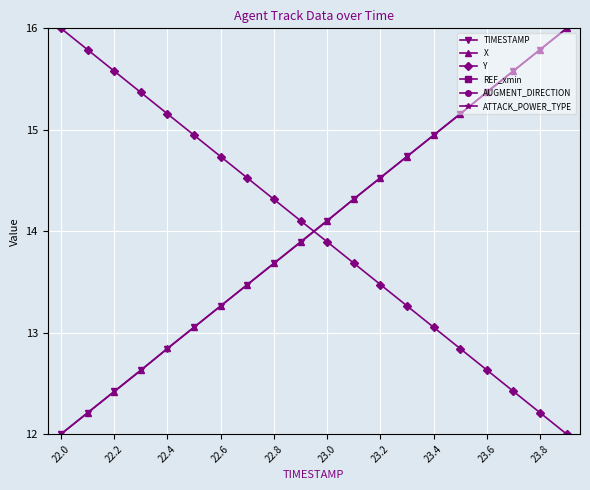

Rank the series by their maximum value, from highest to lowest.

TIMESTAMP, X, Y, REF_xmin, AUGMENT_DIRECTION, ATTACK_POWER_TYPE